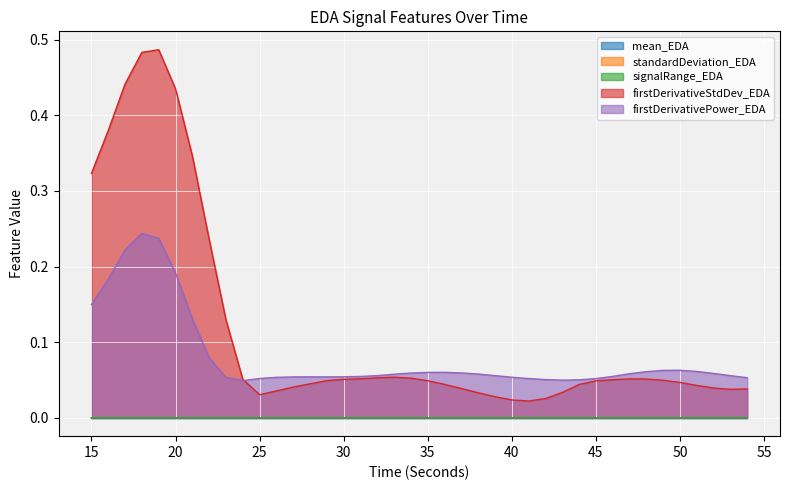

Between 16 and 41, which series saw the biggest shift?

firstDerivativeStdDev_EDA